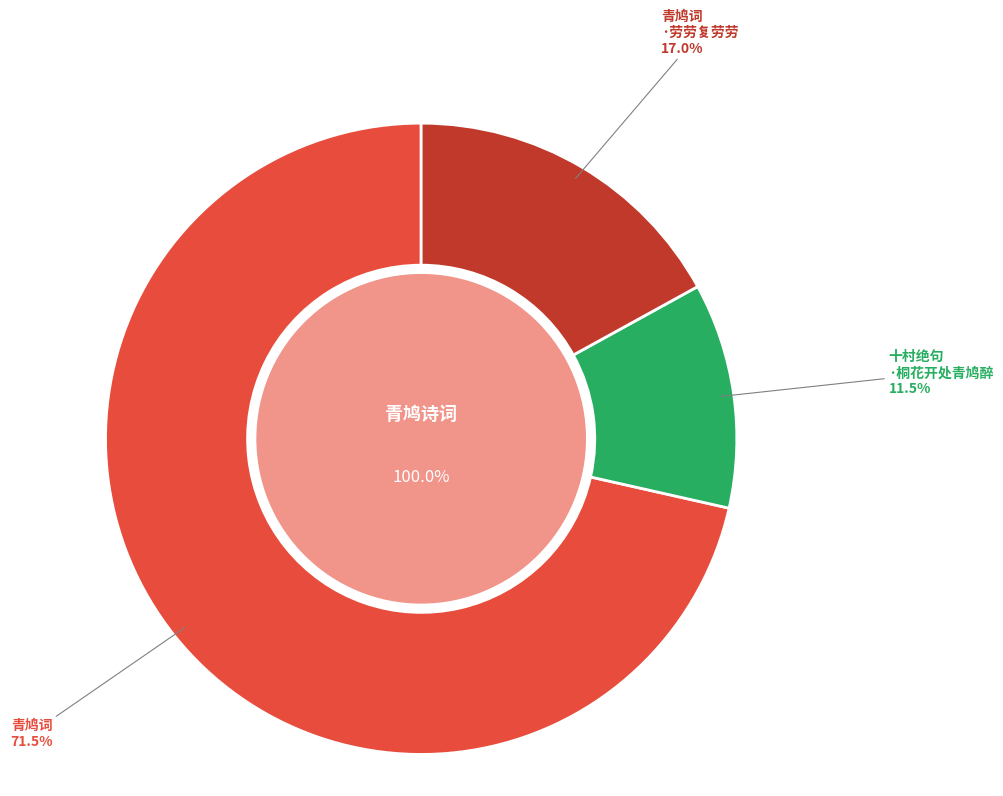

To the nearest percent, what is the average slice percentage?

33%